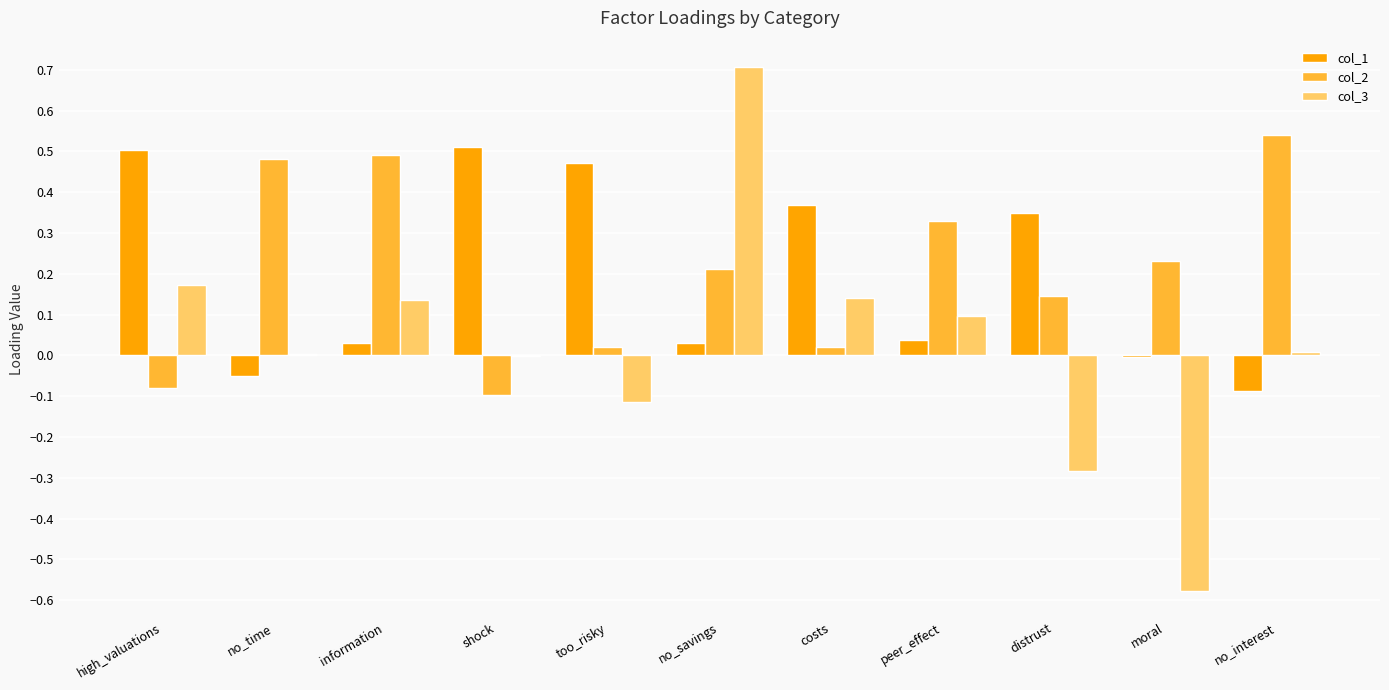

Does the chart contain stacked bars?

No